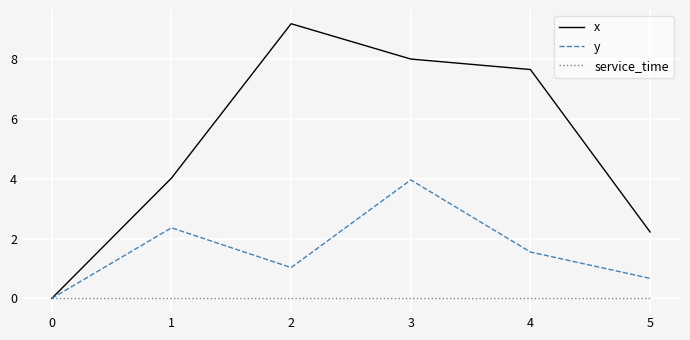

What is the average value of the x series?

5.2